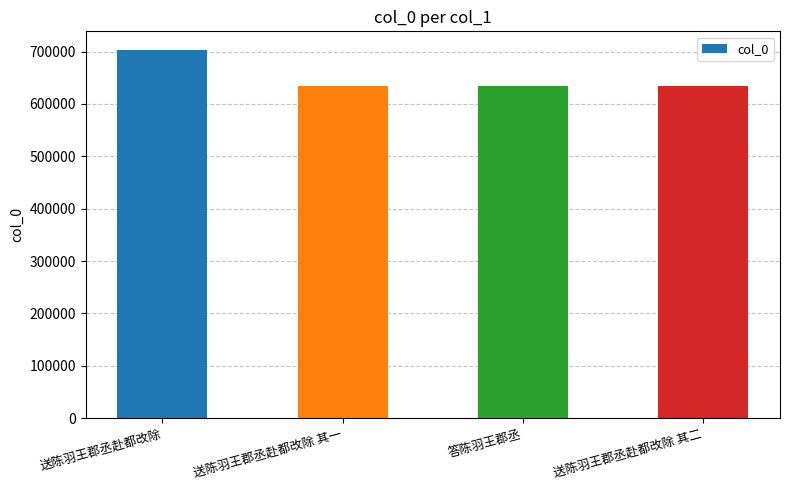

What is the sum of all values?

2606431